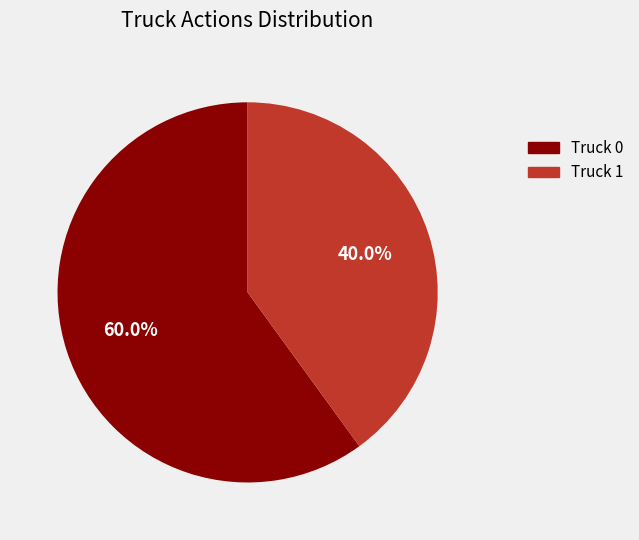

Rank the categories by value from lowest to highest.

Truck 1, Truck 0